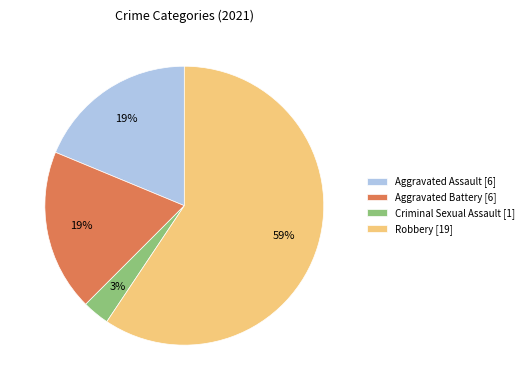

What is the majority slice?

Robbery